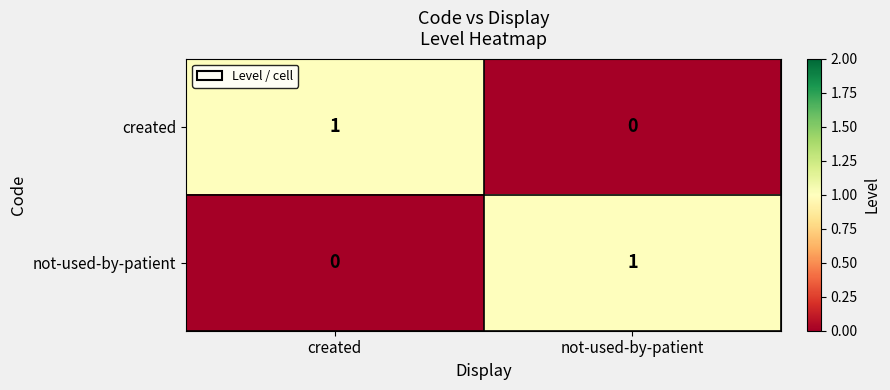

Reading left to right, extract all data points from this chart.

created: created=1	not-used-by-patient=0
not-used-by-patient: created=0	not-used-by-patient=1